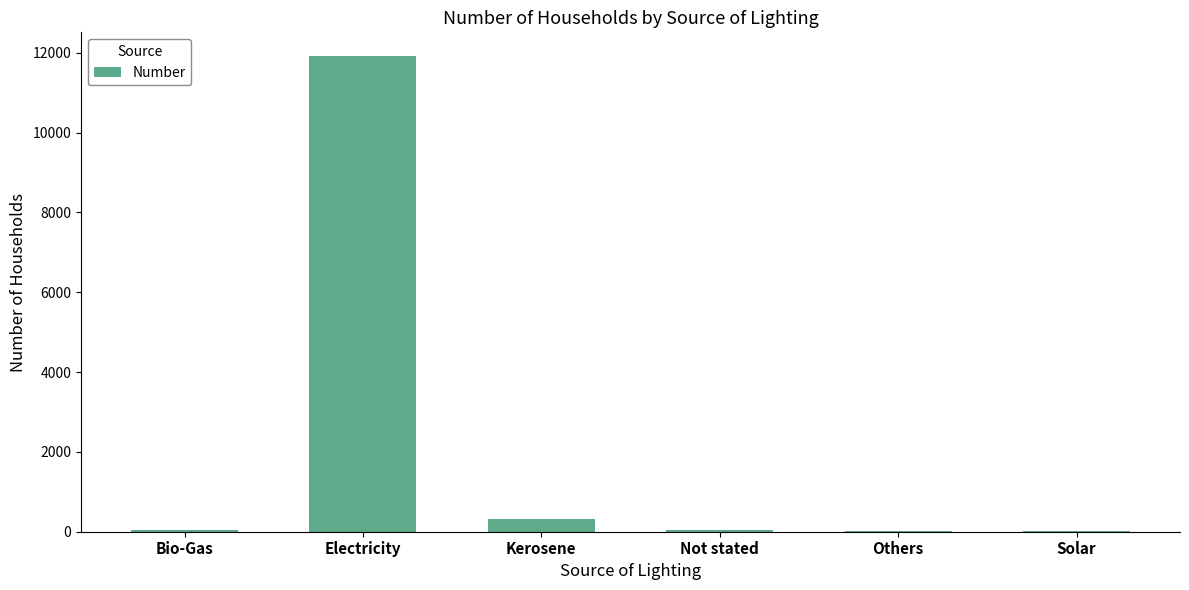

Which label corresponds to the largest value in the chart?

Electricity